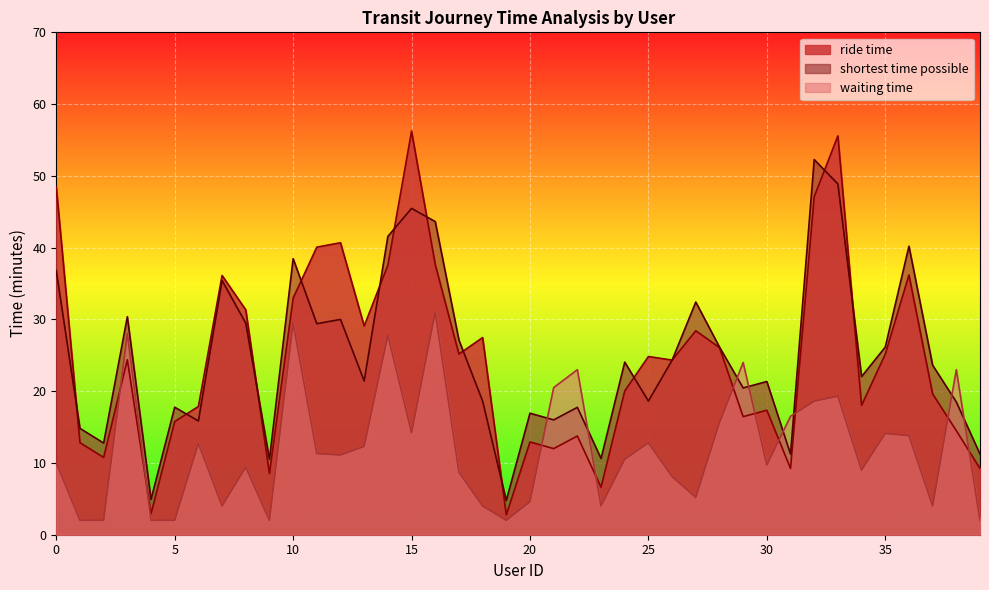

Between 2 and 34, which is larger?

34